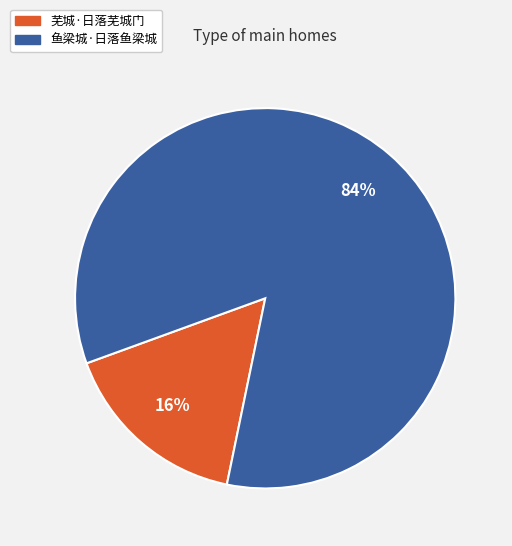

Rank the categories by value from lowest to highest.

芜城·日落芜城门, 鱼梁城·日落鱼梁城